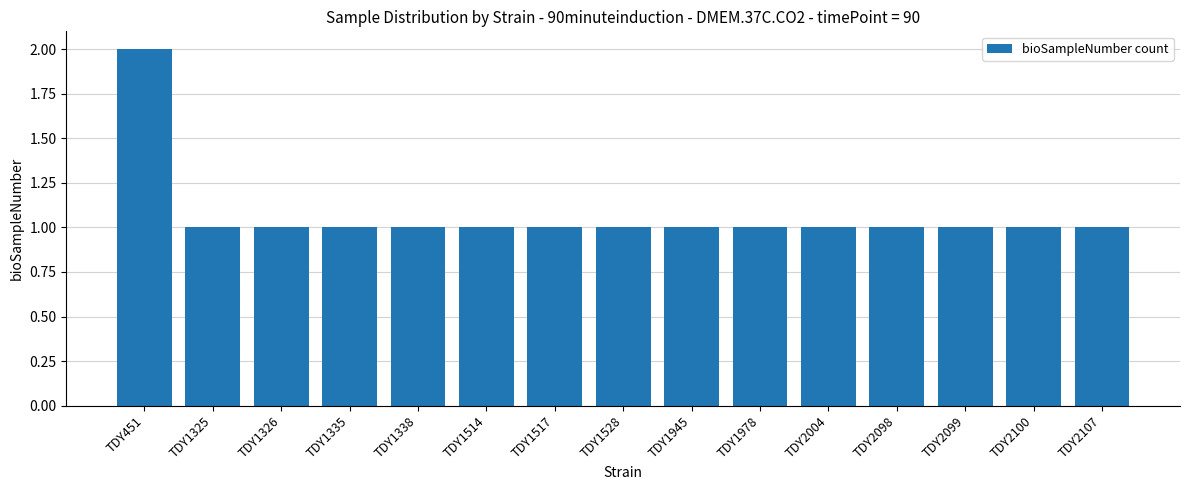

What is the sum of all values?

16